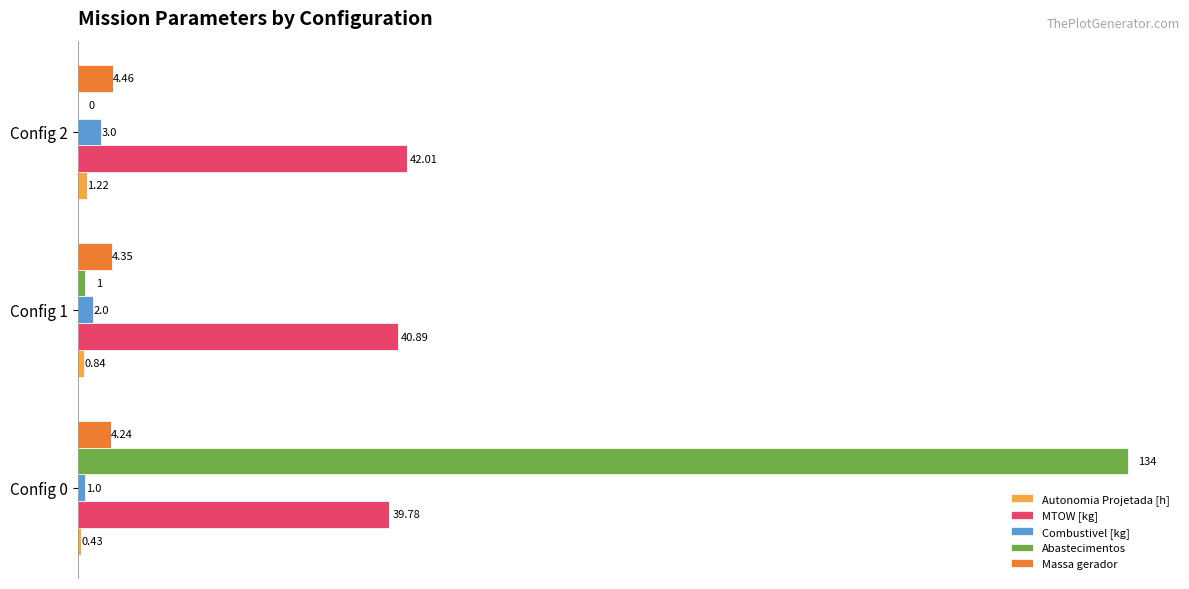

What is the total value across all series at Config 2?

50.7